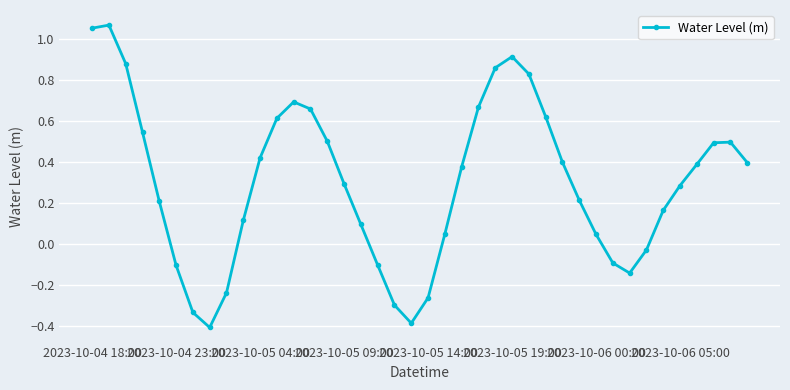

What is the sum of all values?

12.0